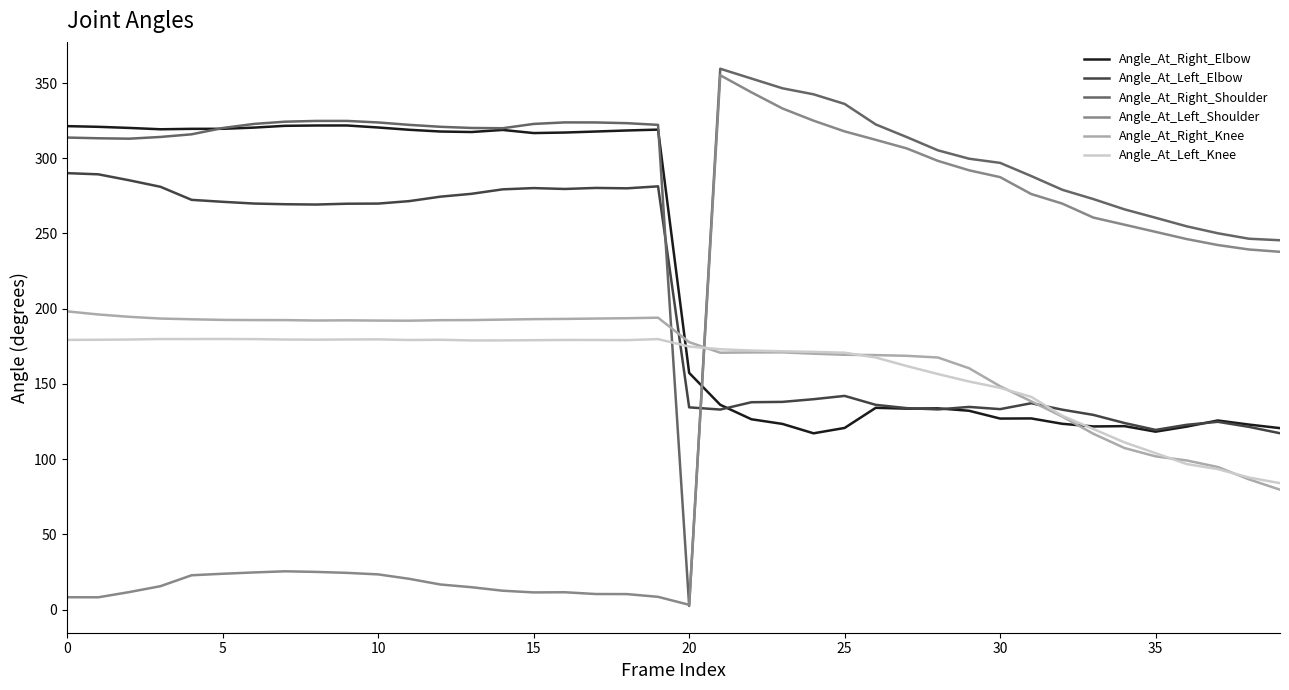

Rank the series by their maximum value, from lowest to highest.

Angle_At_Left_Knee, Angle_At_Right_Knee, Angle_At_Left_Elbow, Angle_At_Right_Elbow, Angle_At_Left_Shoulder, Angle_At_Right_Shoulder